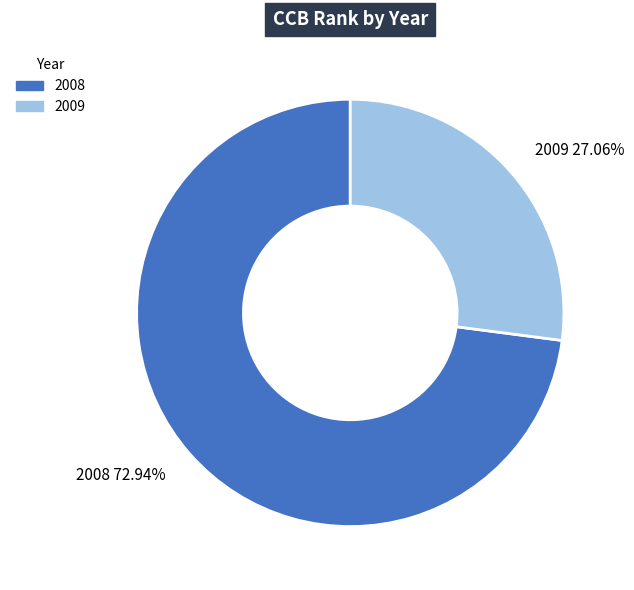

Is there a majority slice in this chart?

Yes